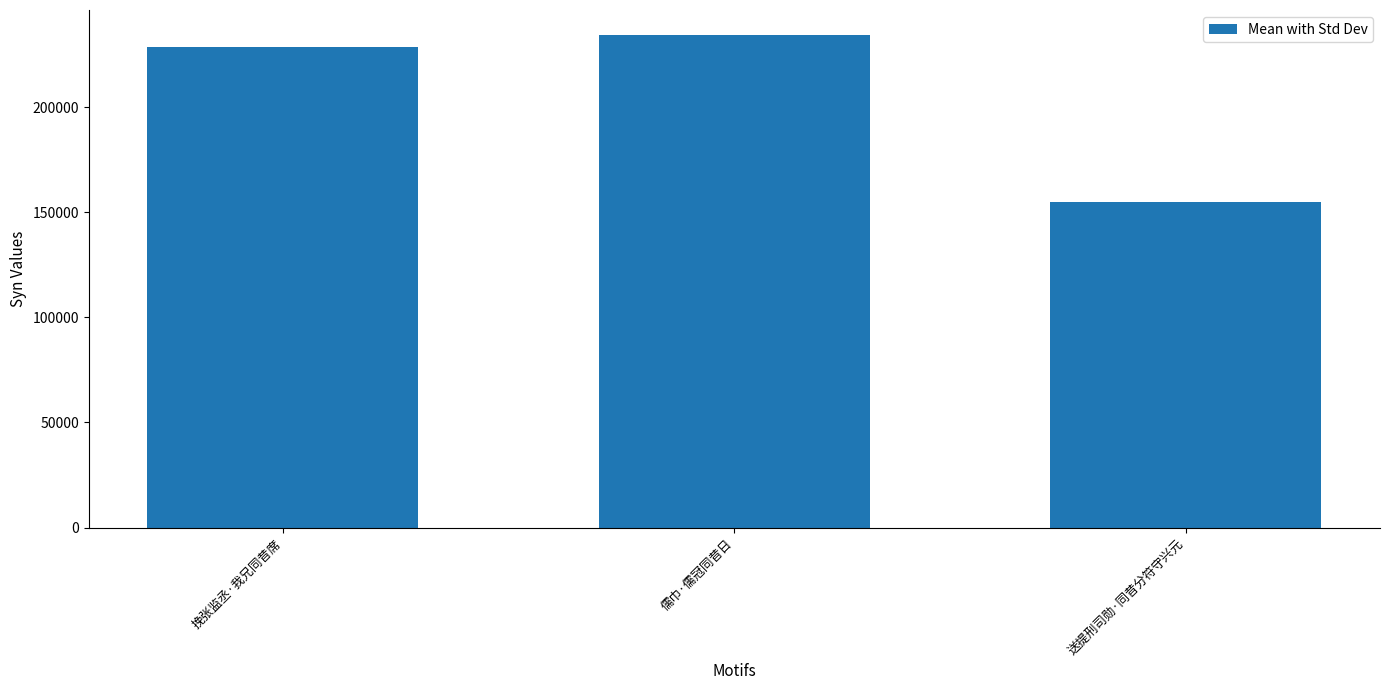

What is the ratio of the value at 挽张监丞·我兄同昔席 to the value at 送提刑司勋·同昔分符守兴元?

1.5